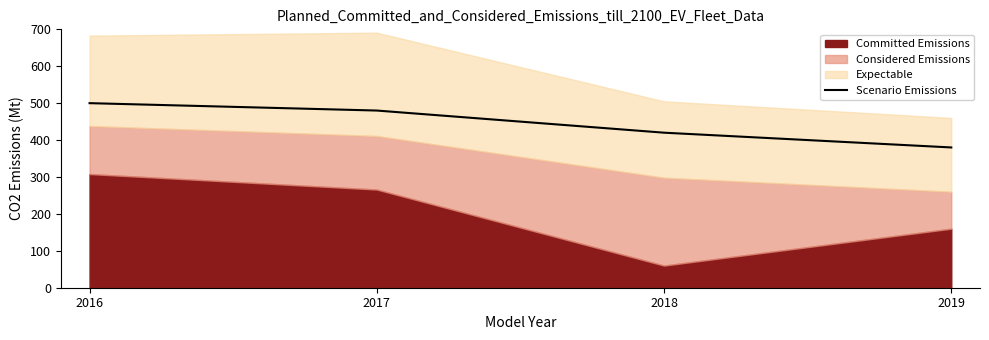

At which label does Scenario Emissions reach its minimum?

2019